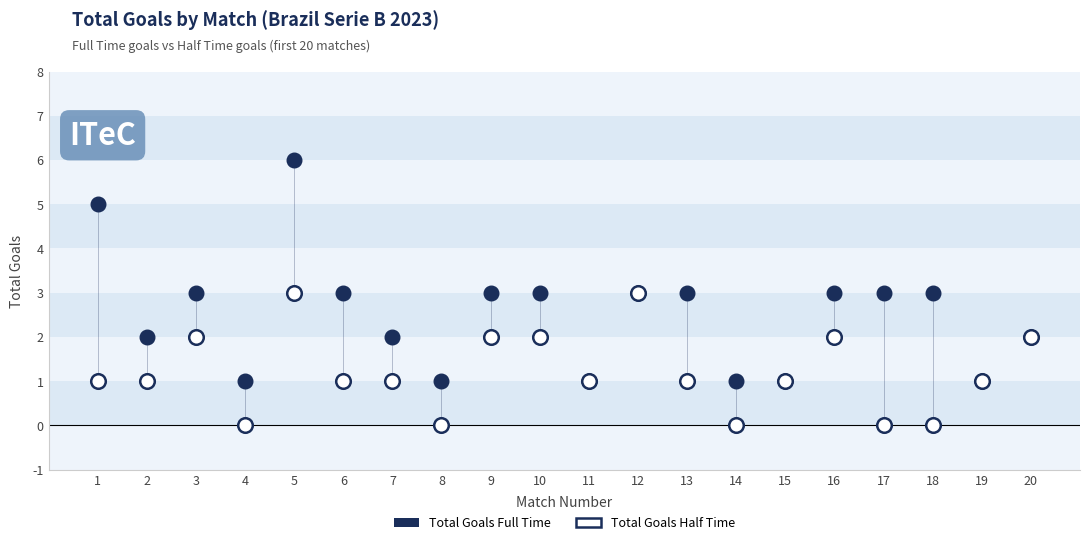

What are all the series names shown in the legend?

Total Goals Full Time, Total Goals Half Time